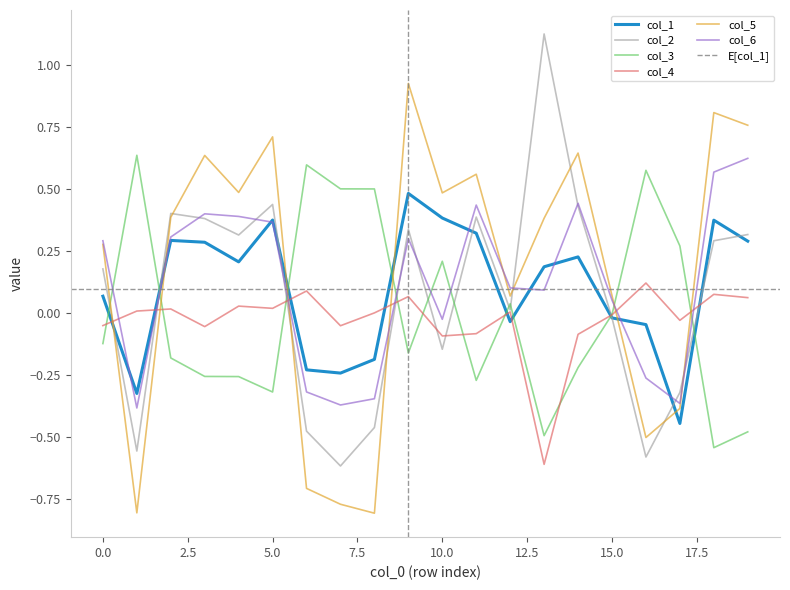

Rank the series by their maximum value, from lowest to highest.

col_4, col_1, col_6, col_3, col_5, col_2